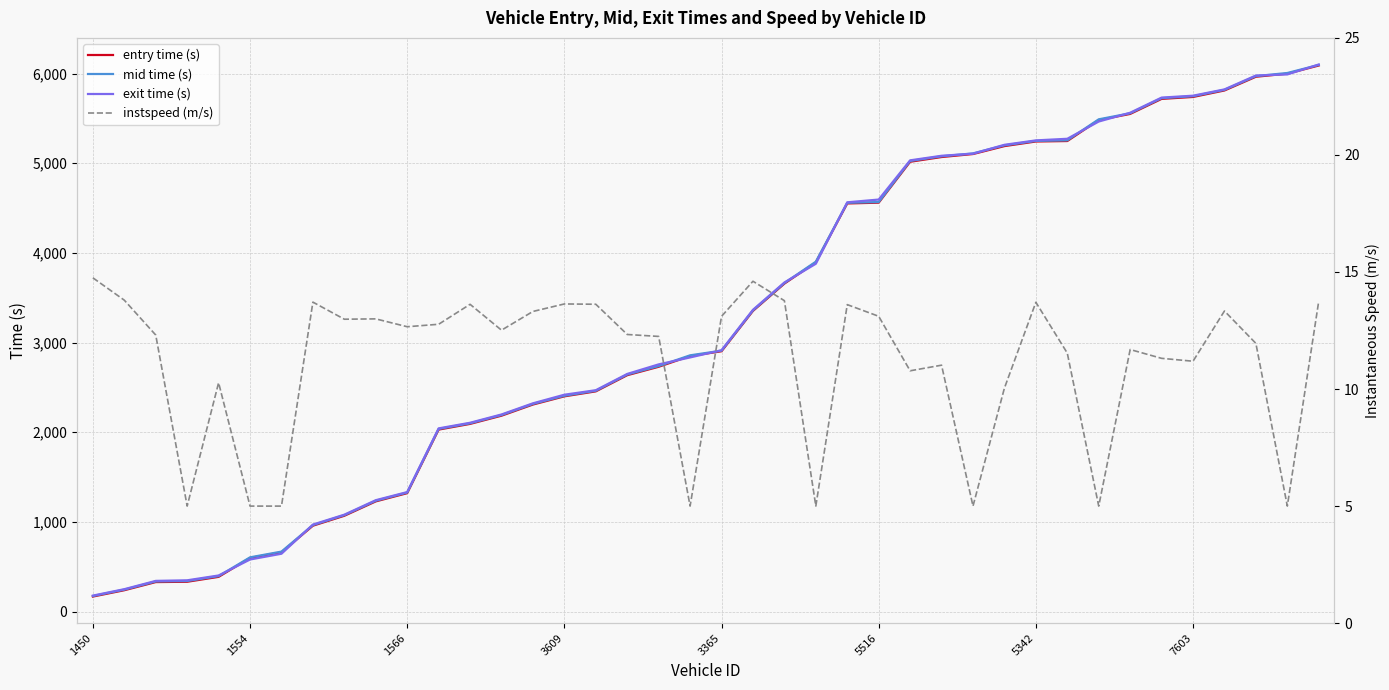

The entry time (s) series shows 2410.9 at 38. True or false?

False